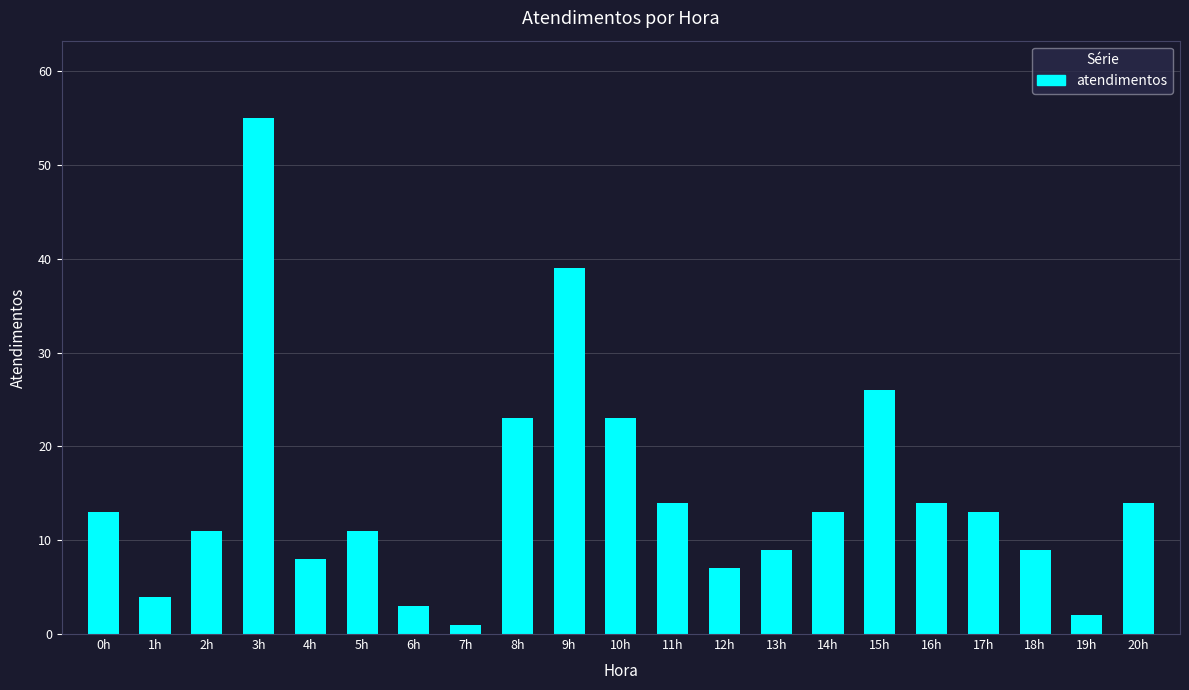

Are the bars grouped side by side (vs. stacked)?

No